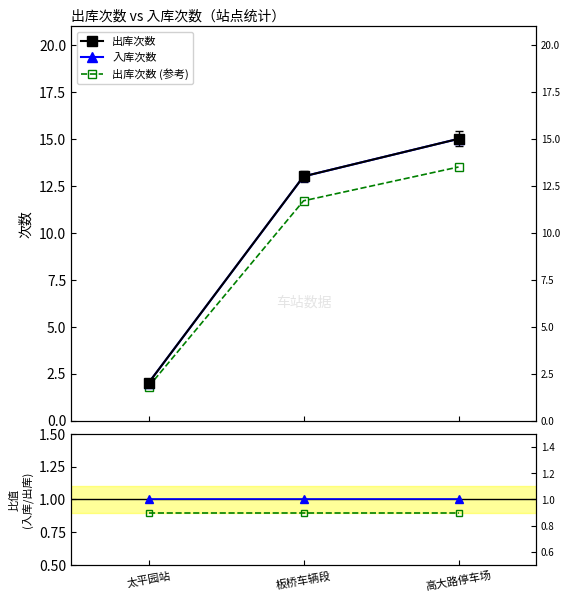

What position from the right is 太平园站?

3